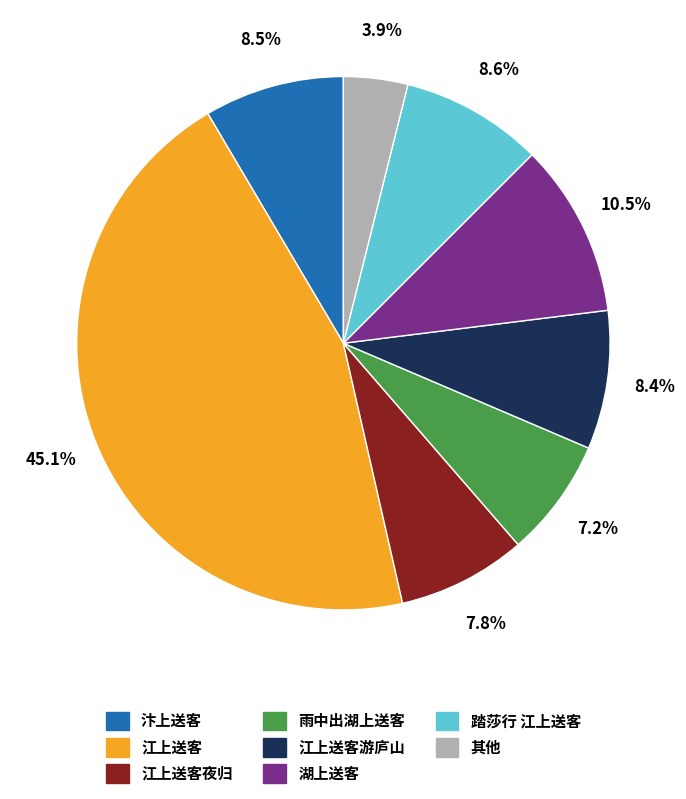

Does any single category account for the majority?

No